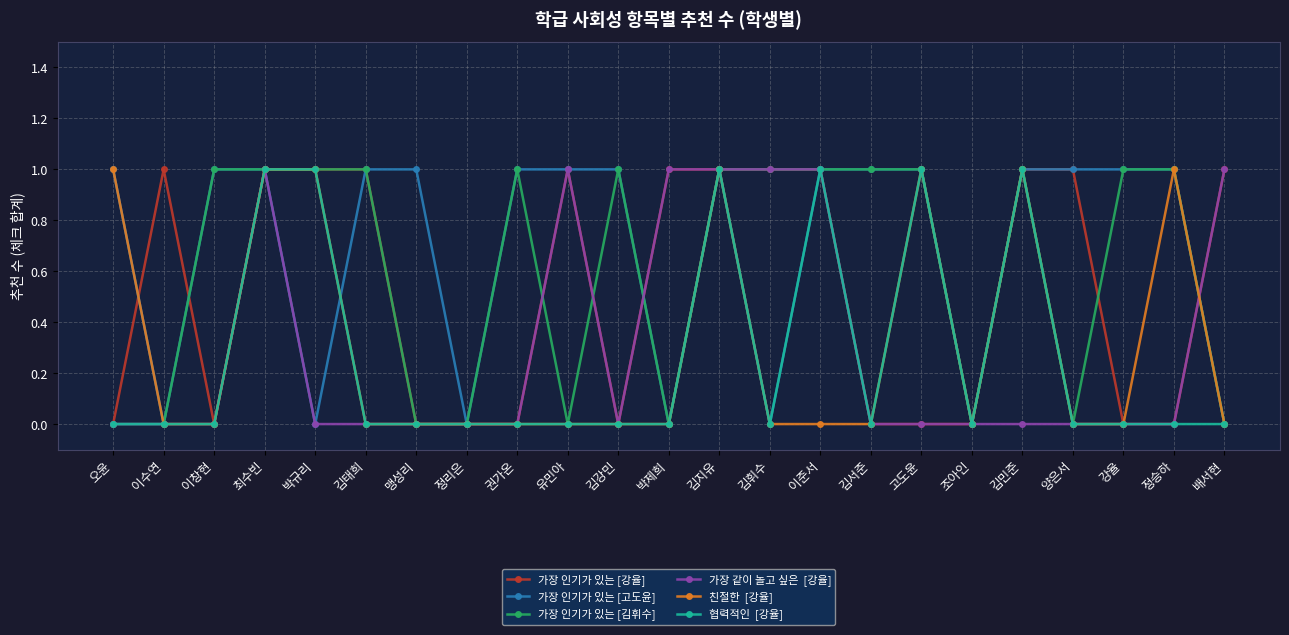

What is the total value across all series at 정승하?

3